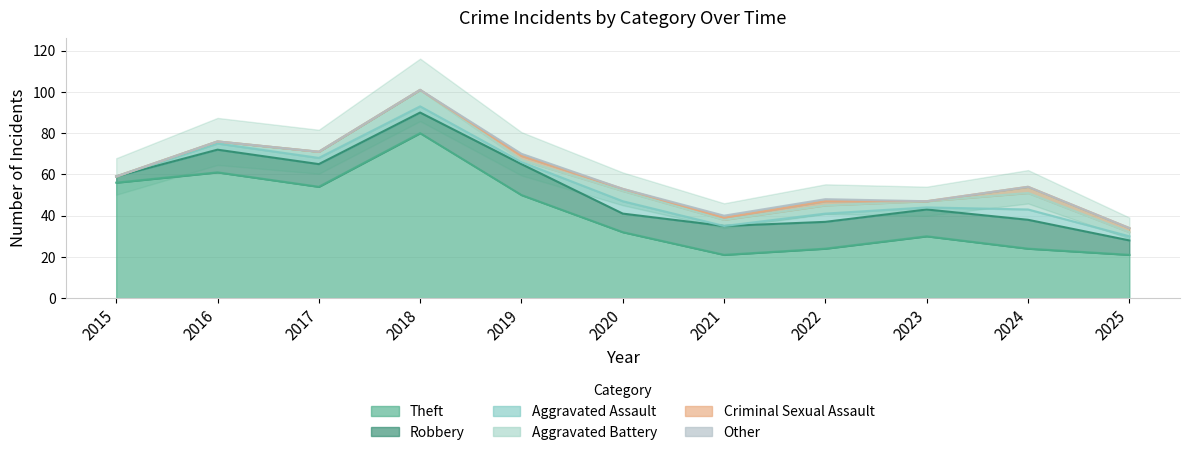

True or false: Criminal Sexual Assault has a value of 0 at 2018.

True